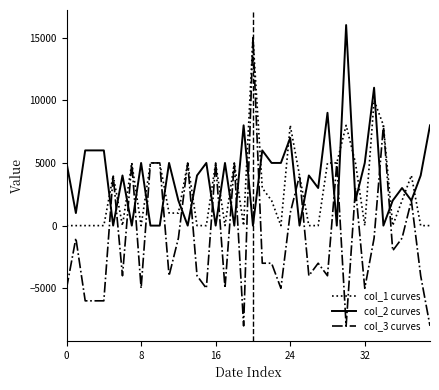

Which series has the widest spread of values?

col_3 curves